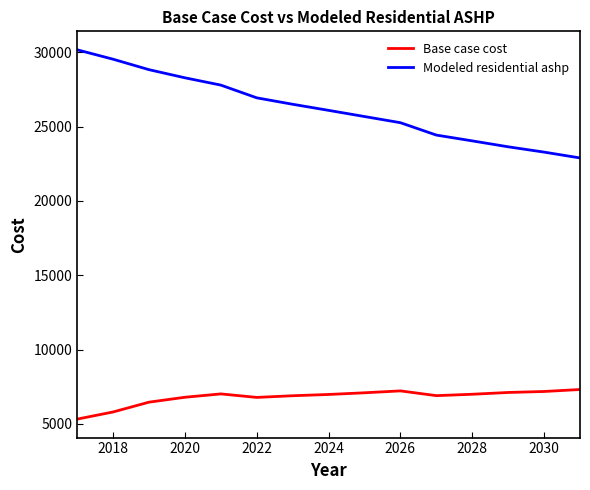

What is the highest value of the Base case cost series?

7312.7